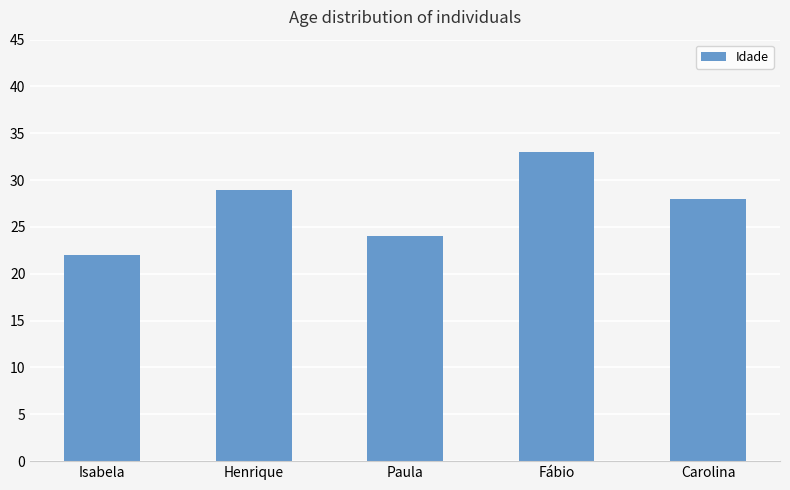

True or false: the data shows 6 at Carolina.

False